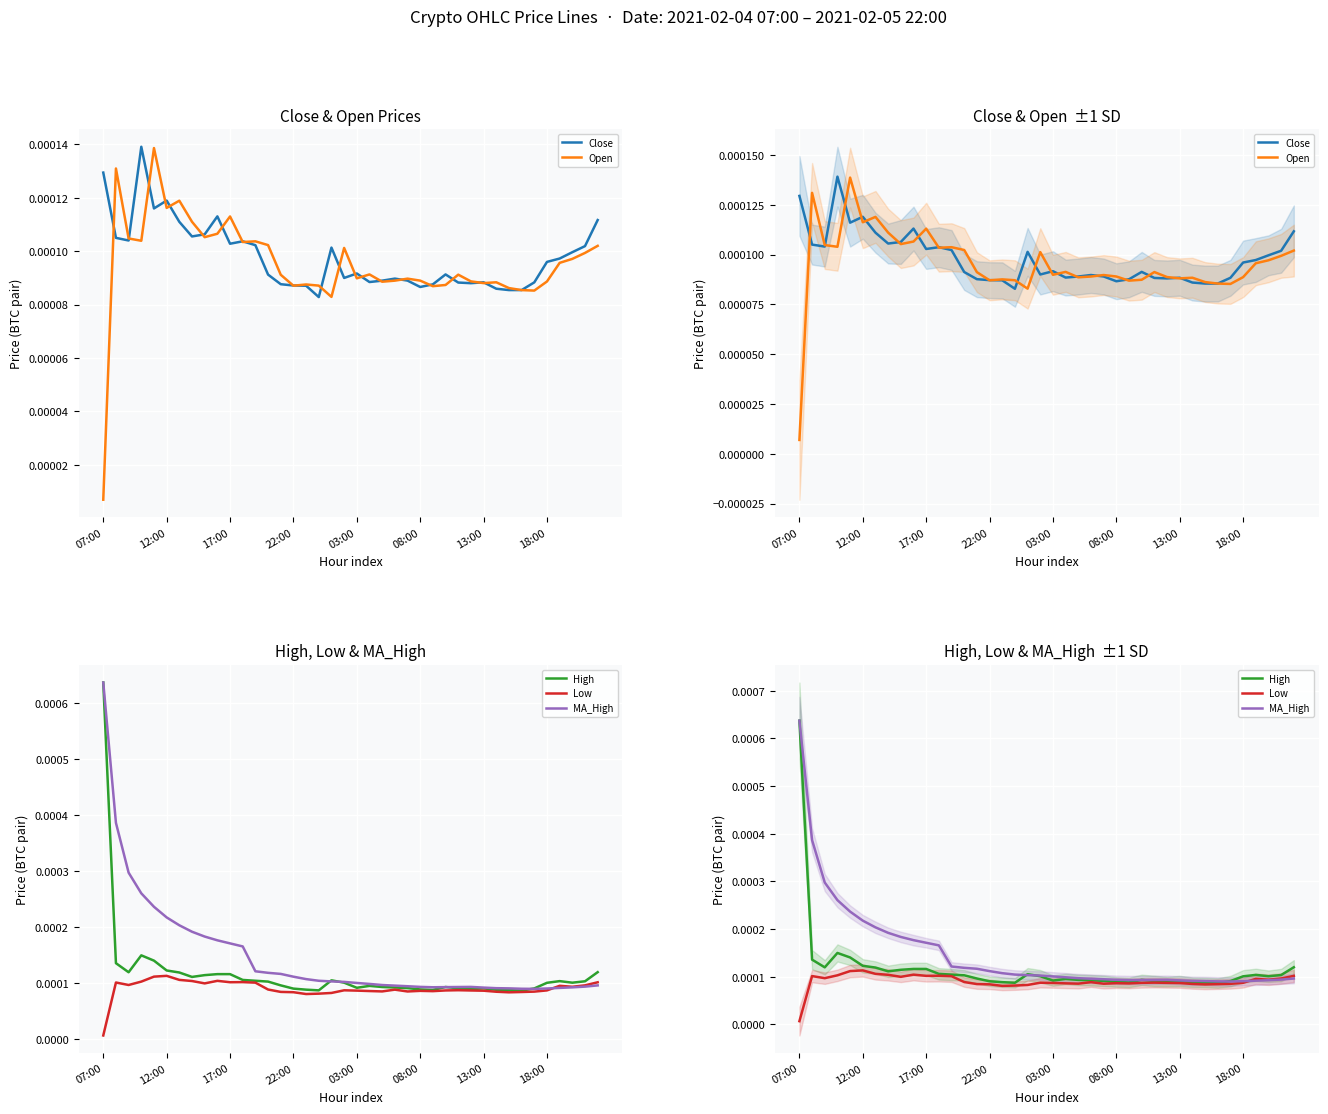

What are all the series names shown in the legend?

Close, Open, High, Low, MA_High